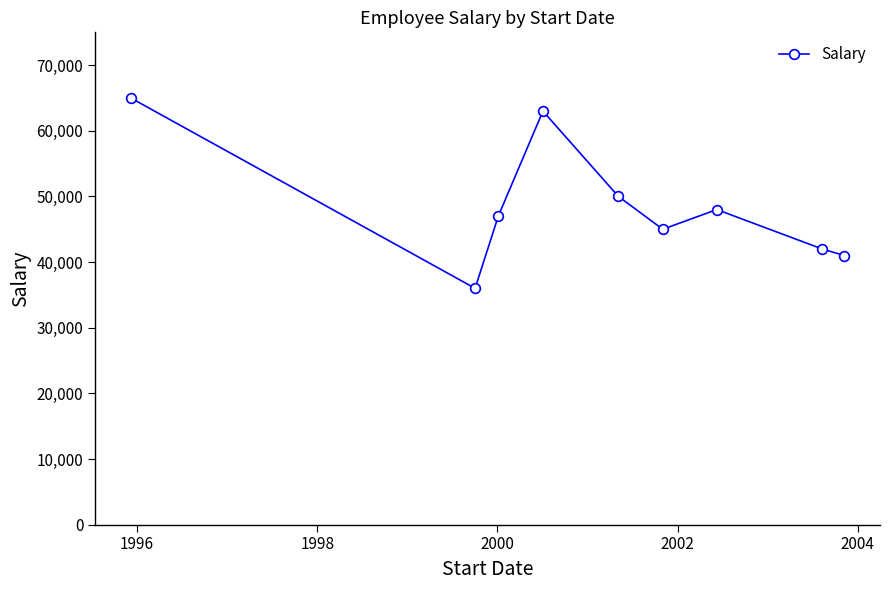

What is the average value?

48556